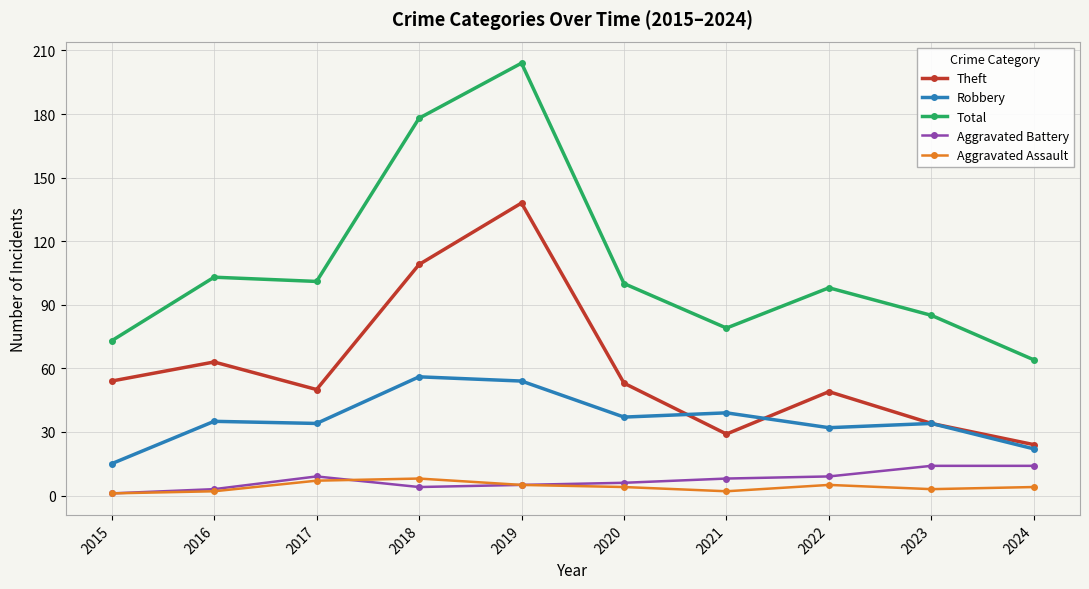

True or false: Robbery and Aggravated Assault cross at least once.

False